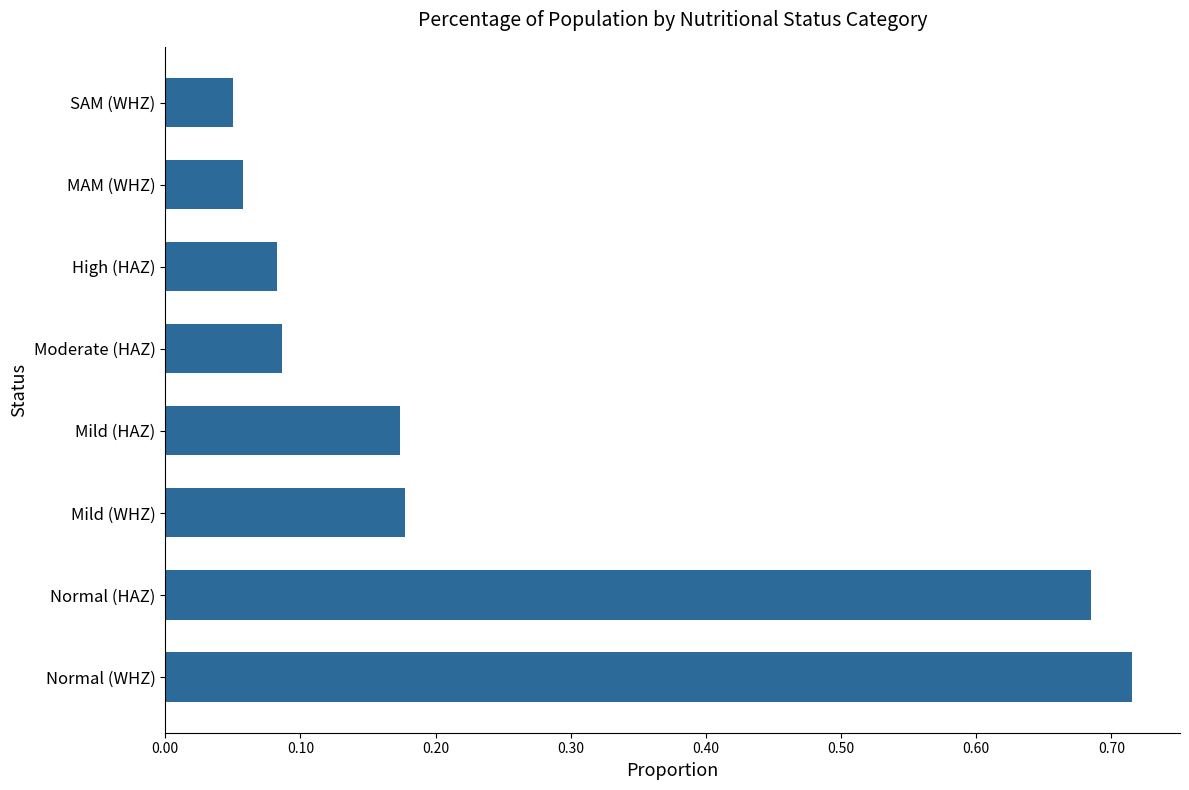

Count the number of data series in this chart.

1